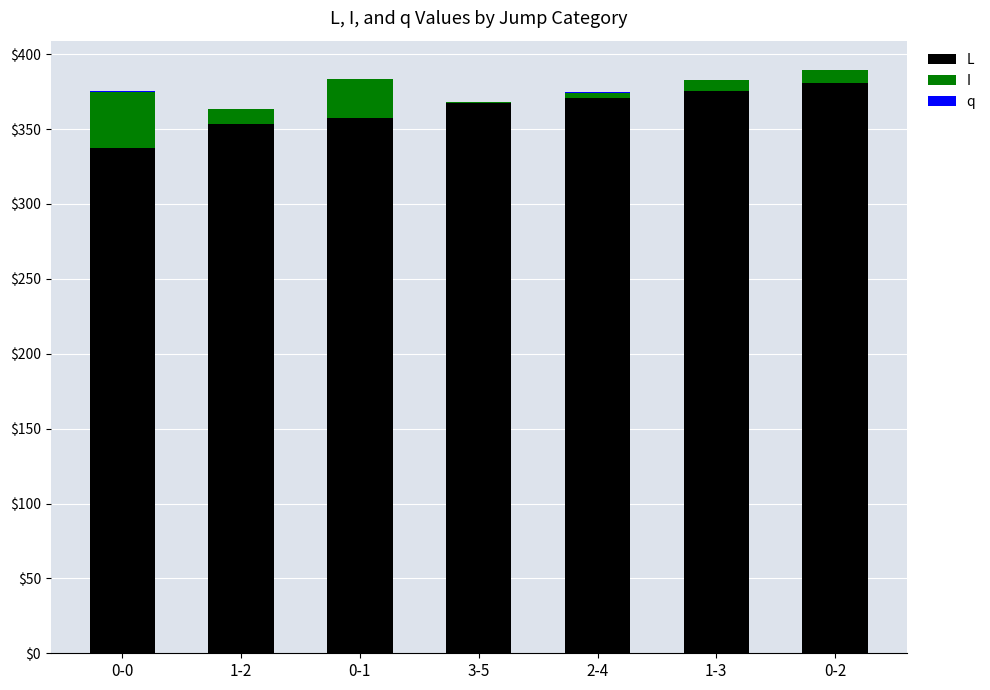

What is the sum of all L values?

2542.7